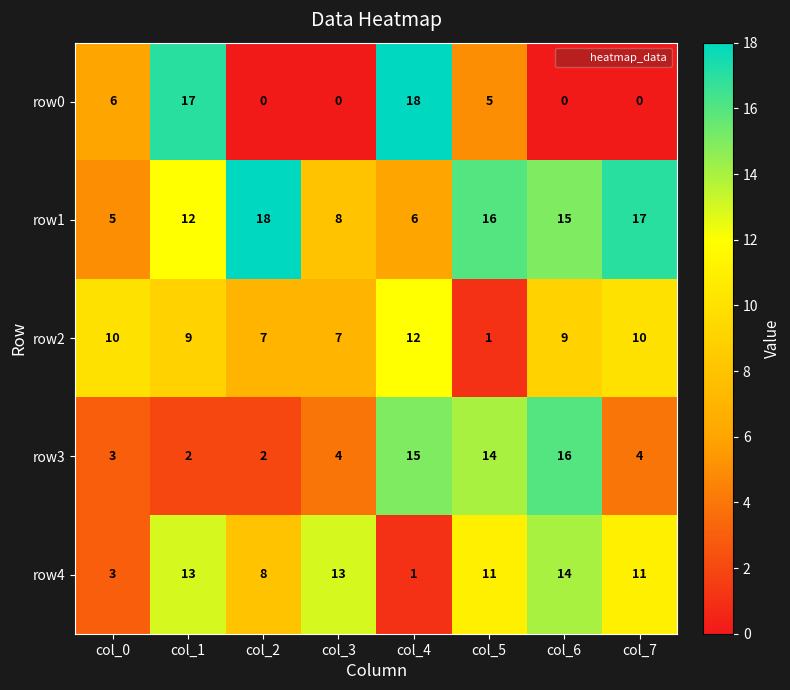

The row0 series shows 9 at col_7. True or false?

False